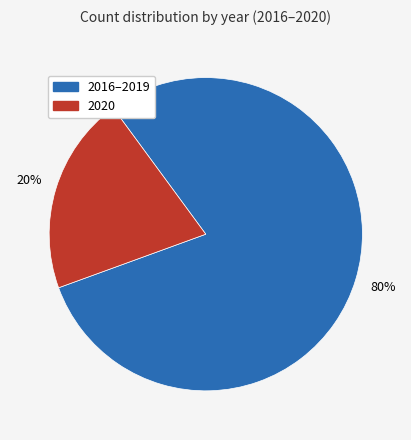

Is there any slice that represents more than half of the pie?

Yes